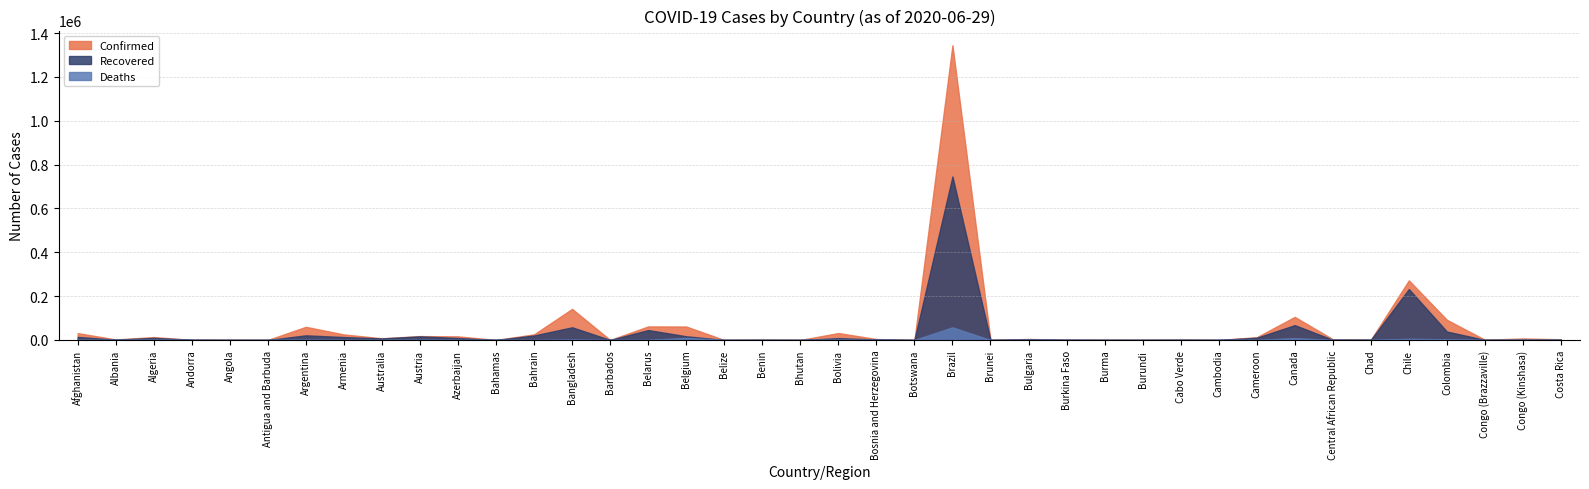

Between Azerbaijan and Afghanistan, which is larger?

Afghanistan